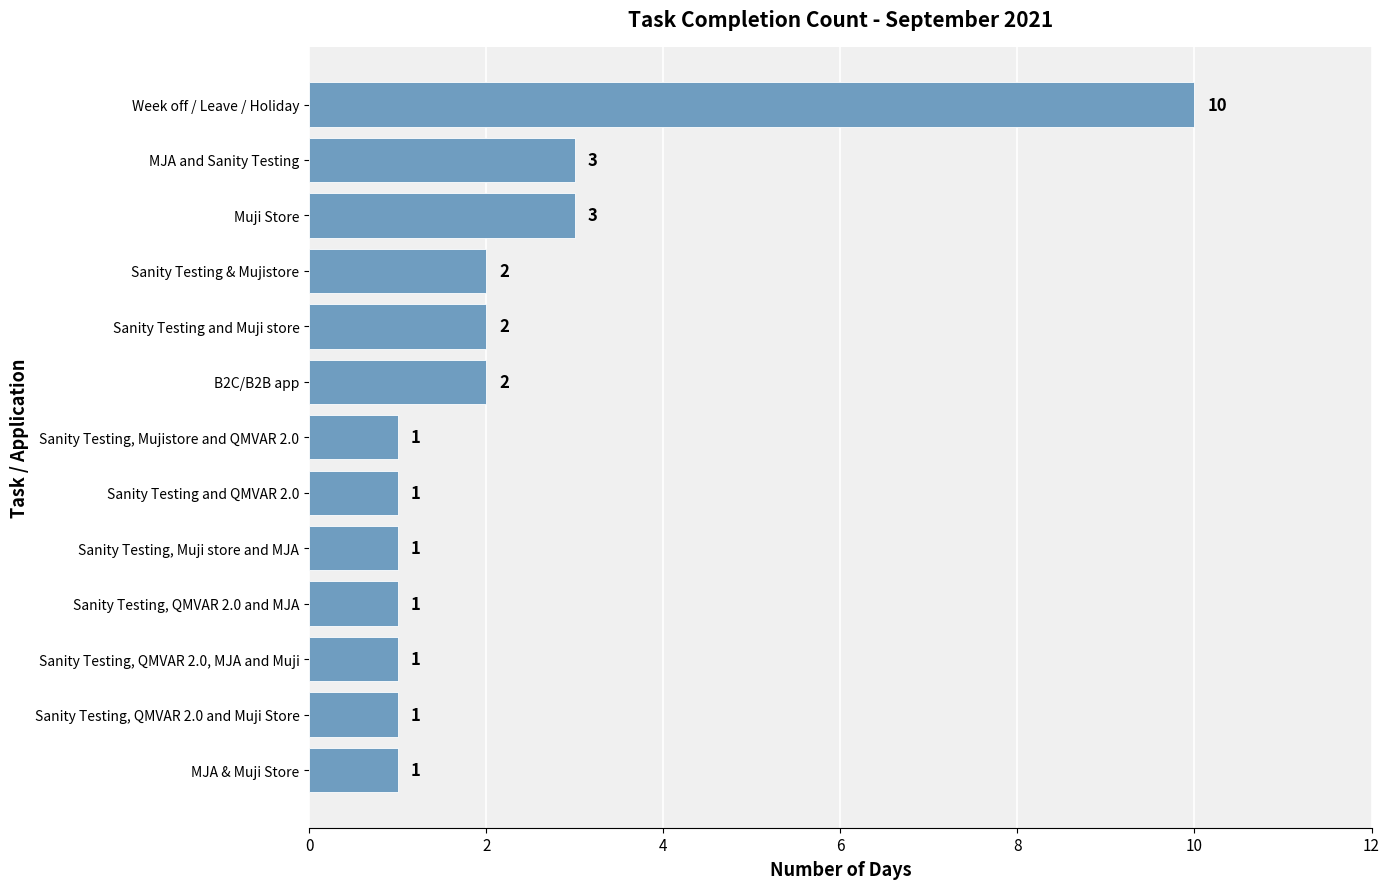

How many data points are above 1?

6